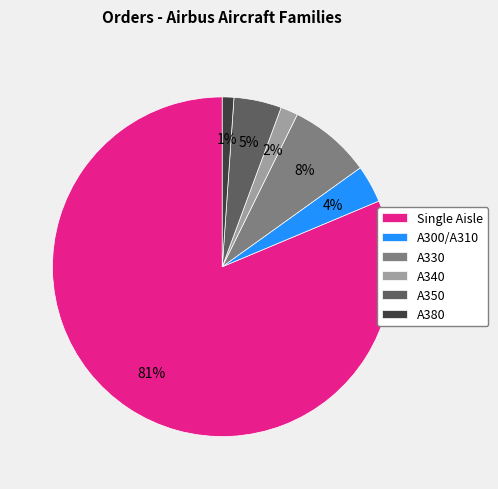

Which slice is the largest?

Single Aisle